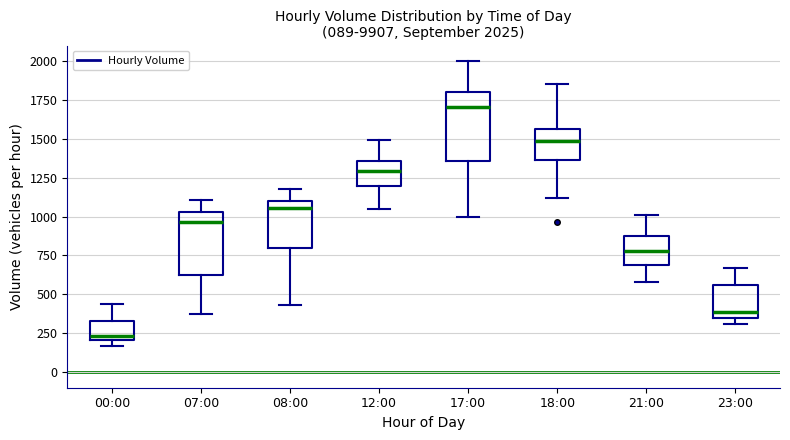

Which box's median line is the highest?

17:00